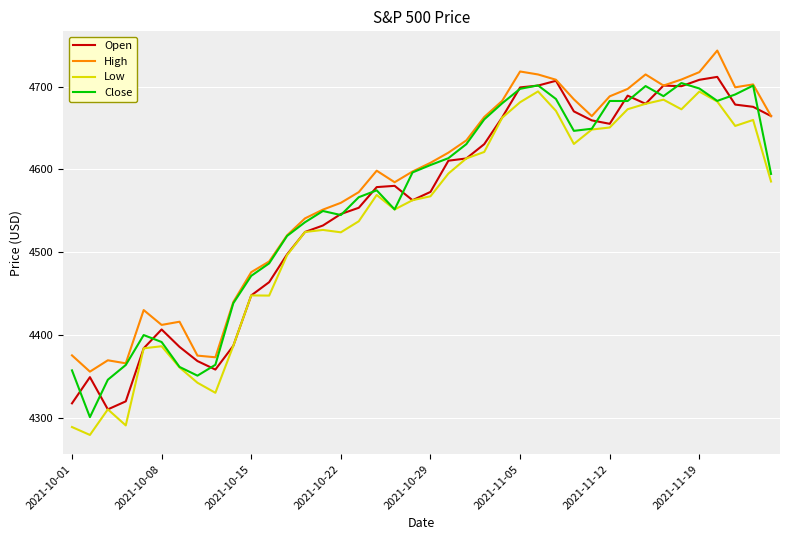

What is the lowest value of the Low series?

4278.9